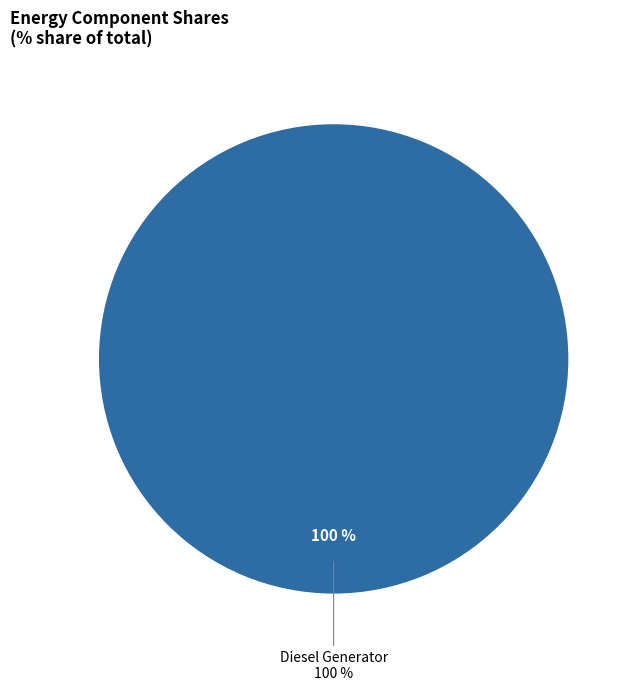

Count the number of slices in the pie.

3